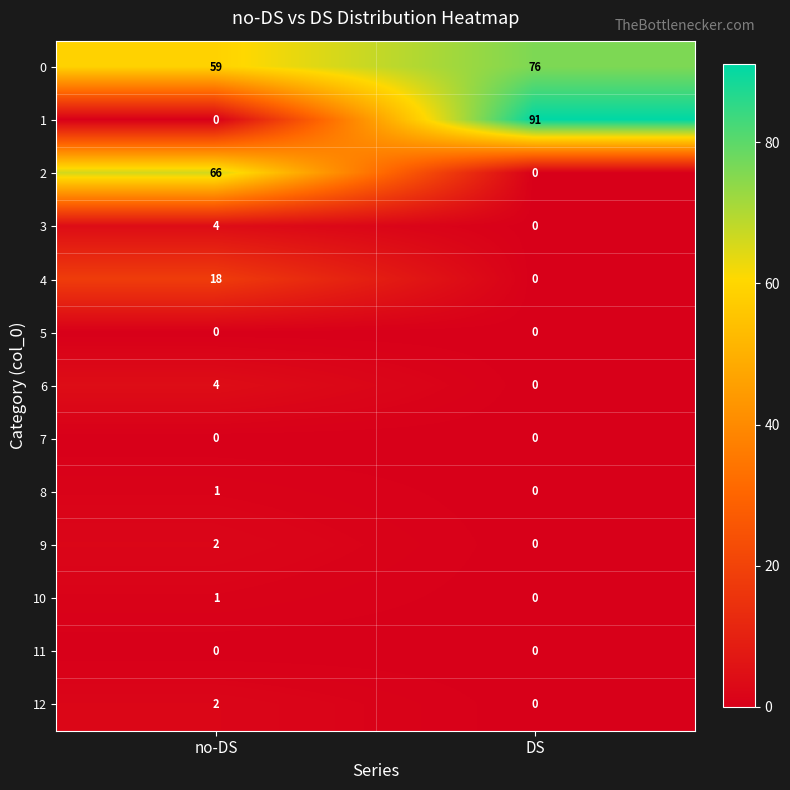

How many series are shown in this chart?

13